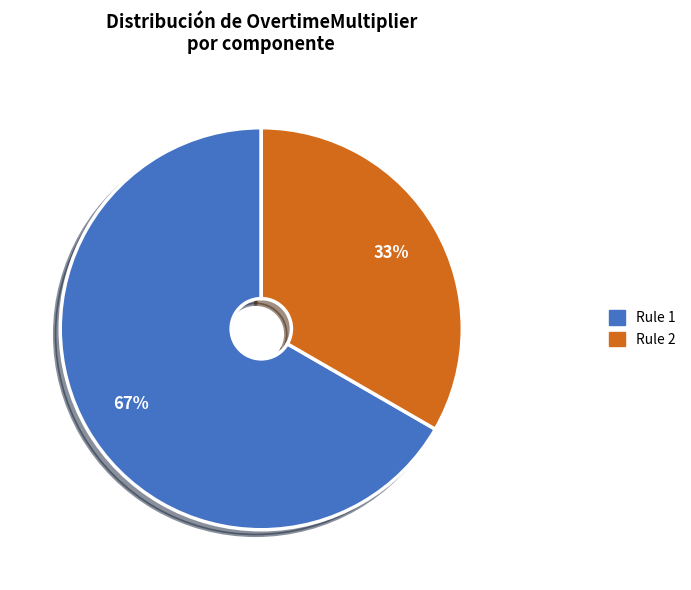

How many segments does this pie chart have?

2